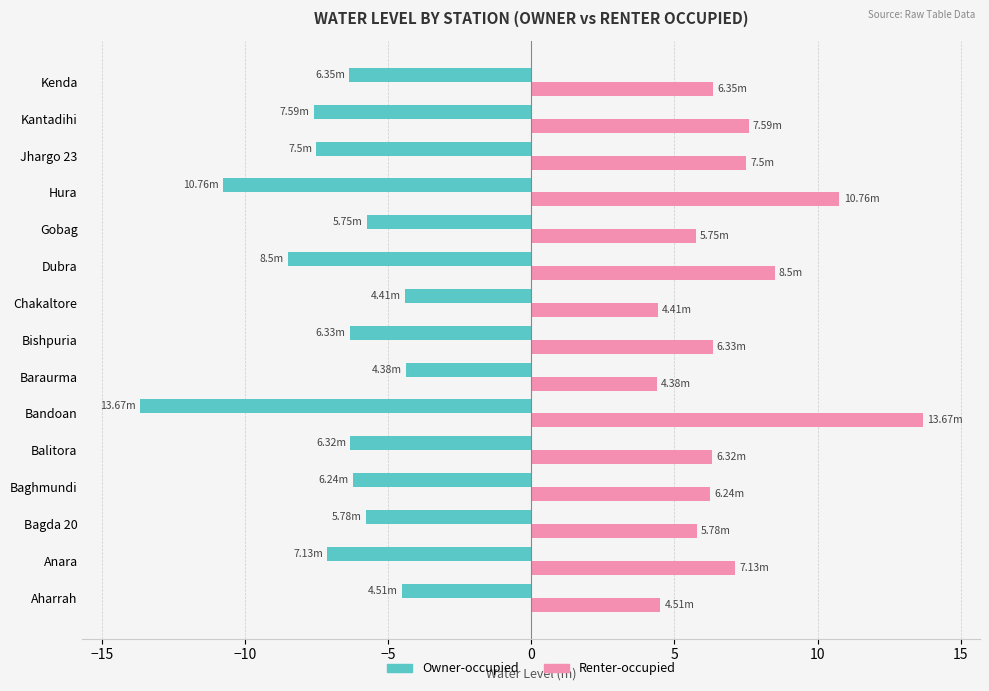

What is the spread (max minus min) of values at Balitora?

12.6